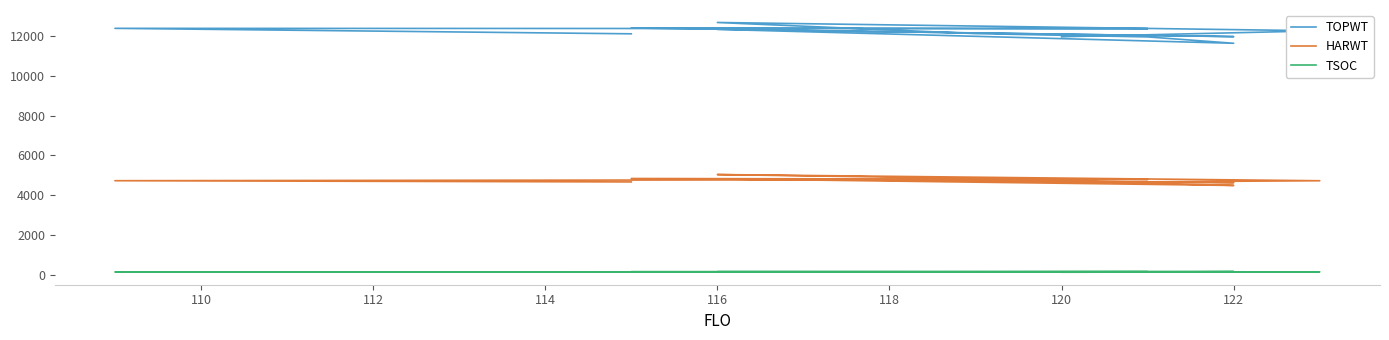

Reading left to right, what are all the values shown in this chart?

TOPWT: 12090	12364	12349	12381	11950	12313	11616	11935	12100	12657	12240	11943
HARWT: 4675	4736	4800	4847	4642	4828	4499	4611	4854	5044	4734	4657
TSOC: 175	167	180	179	181	168	182	165	175	180	173	154